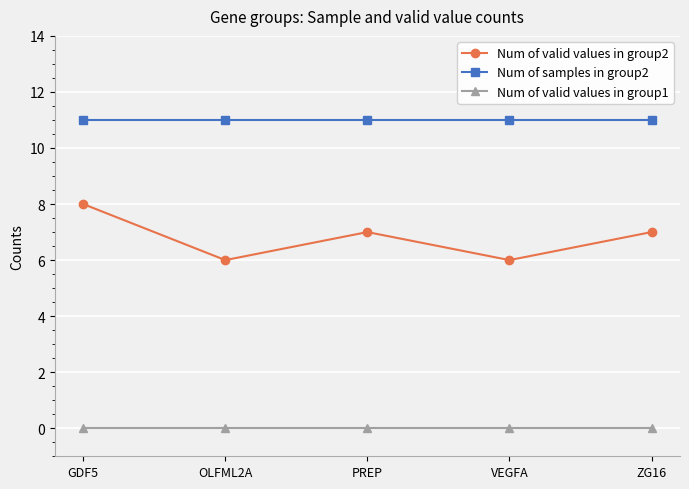

At how many categories does at least one series exceed 8?

5